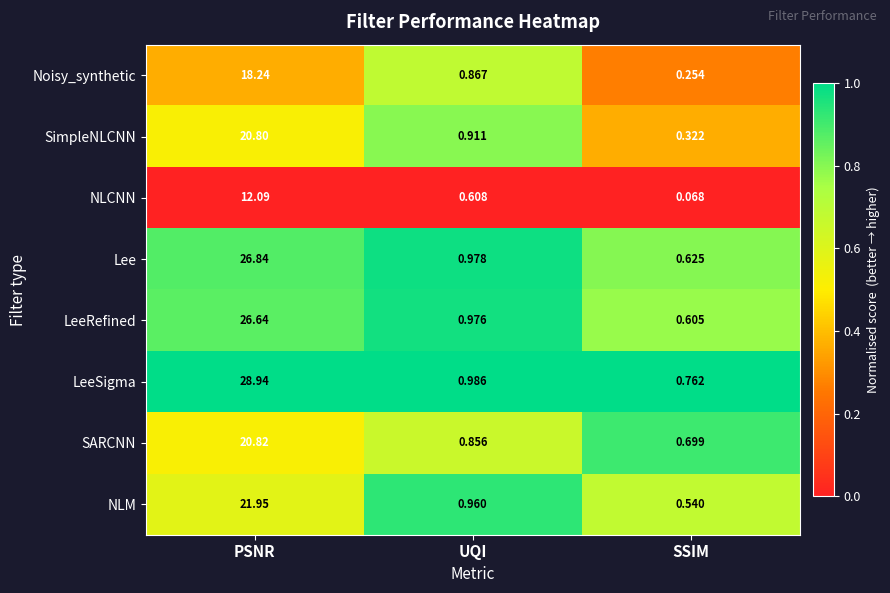

Between PSNR and SSIM, which series saw the biggest shift?

LeeSigma